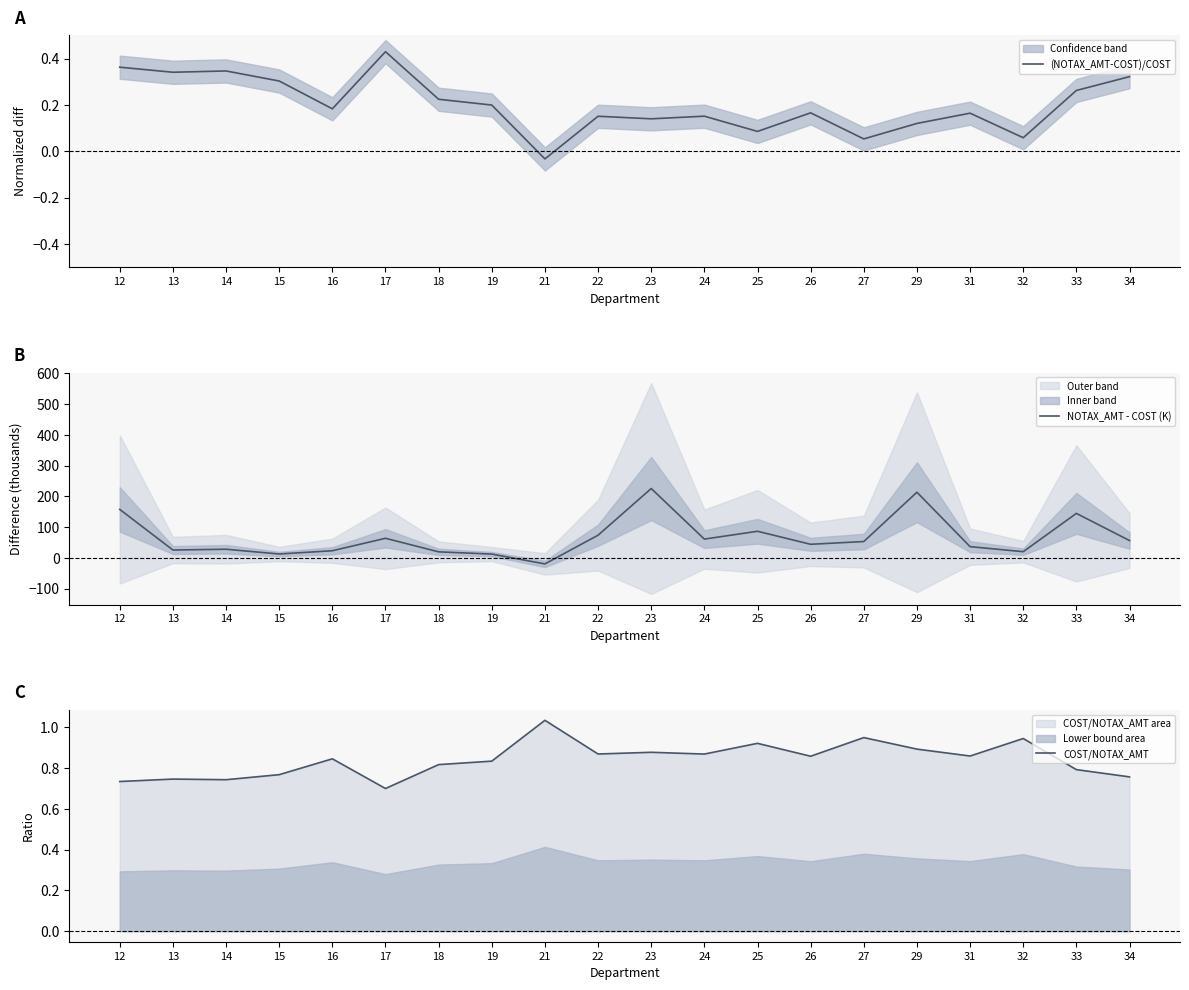

At which category does COST/NOTAX_AMT reach its first local peak?

13